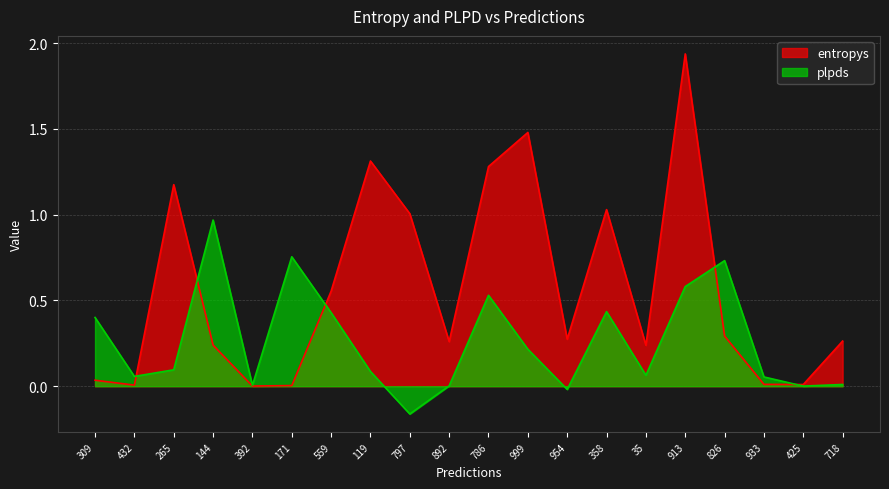

After their last crossing, which series has the higher values: plpds or entropys?

entropys